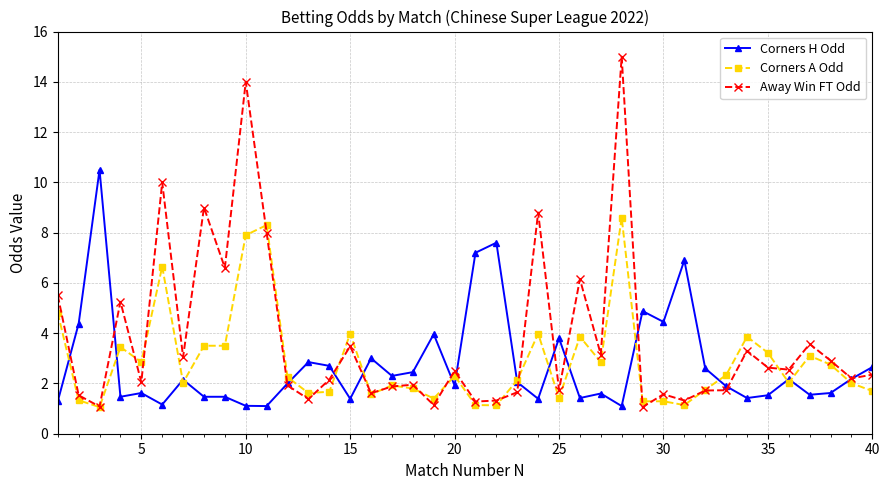

Which series has the widest spread of values?

Away Win FT Odd